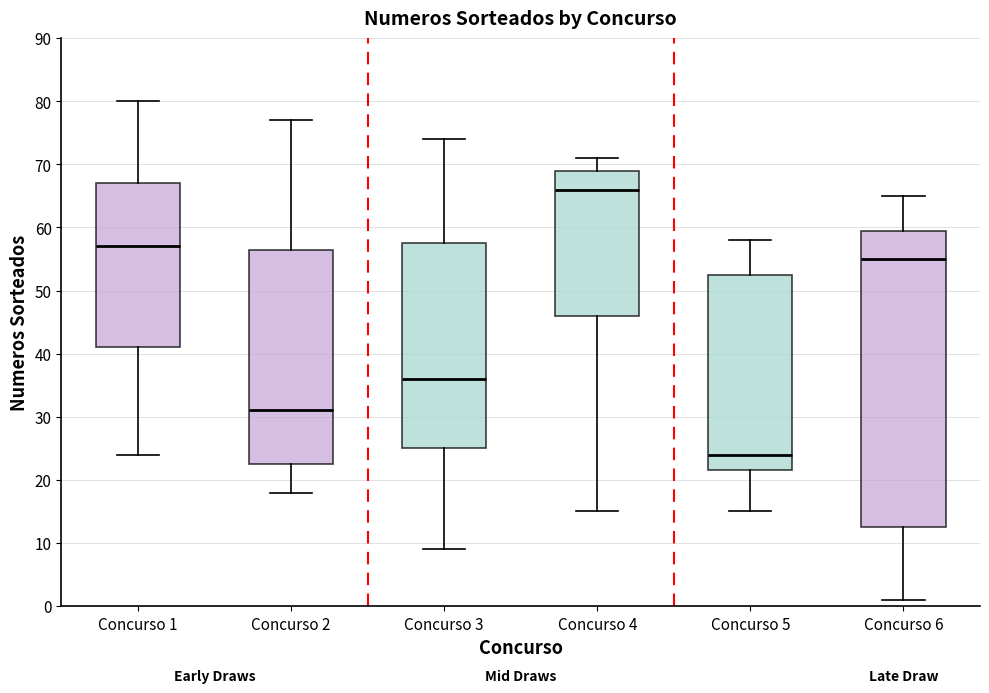

Where does the median line of the box for Concurso 2 sit on the y-axis? The values are not printed on the chart, so give them approximately, as read against the axis.

31